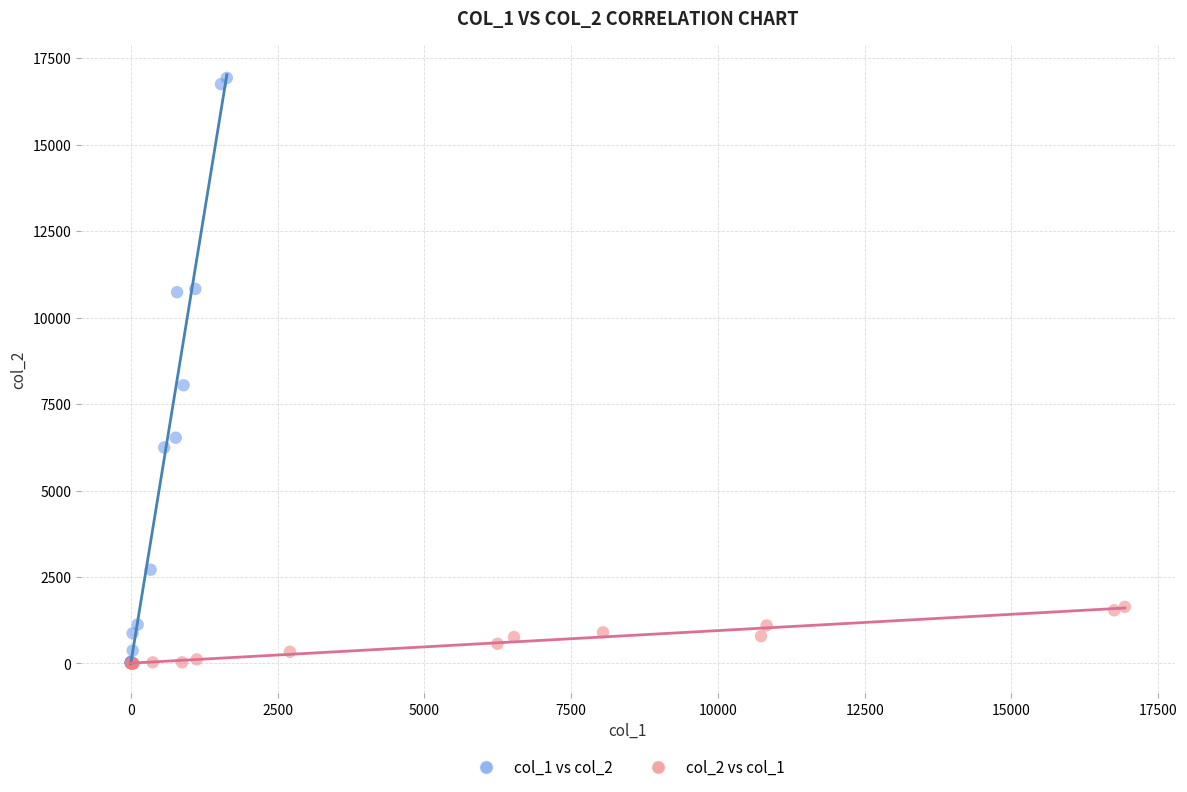

Which series has the largest Y range (max minus min)?

col_1 vs col_2